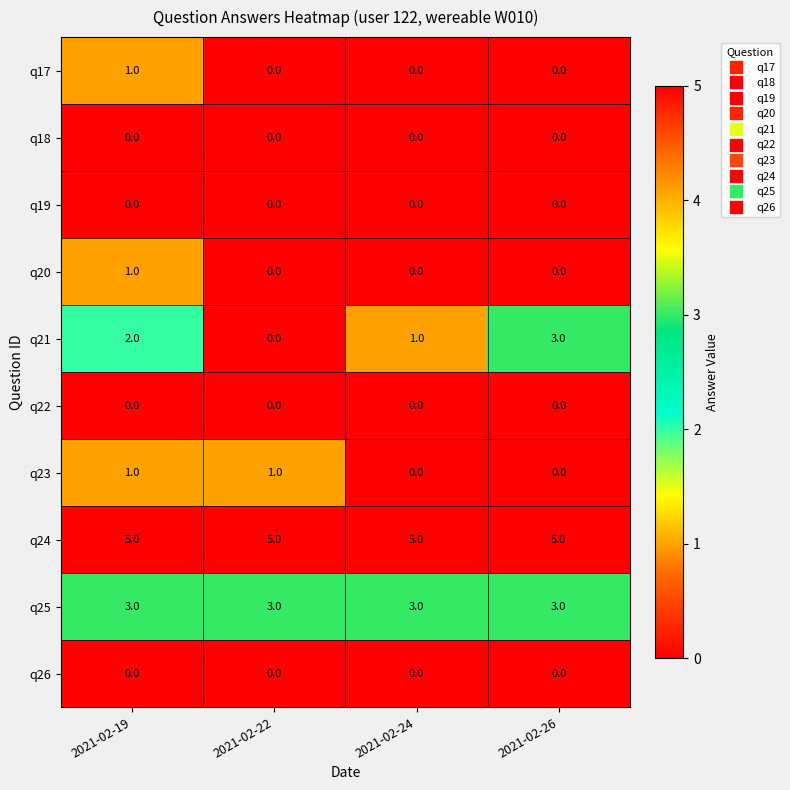

Count the number of categories in the chart.

4